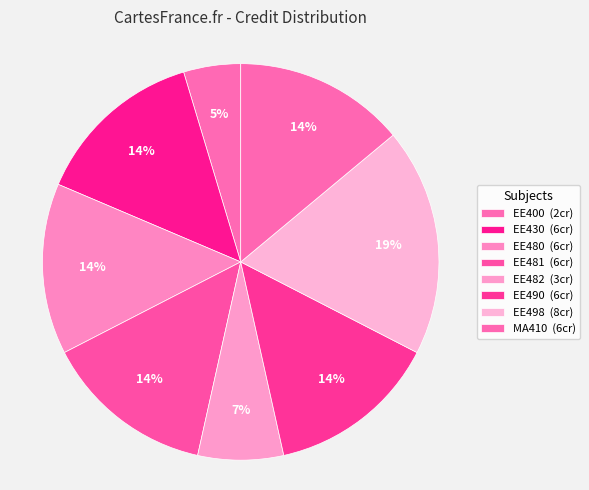

What percentage is the EE480 slice, to the nearest percent?

14%